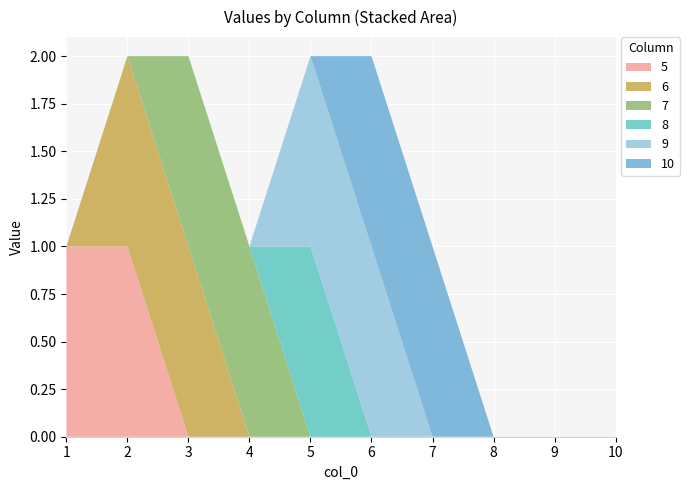

Reading left to right, extract all data points from this chart.

5: 1	1	0	0	0	0	0	0	0	0
6: 0	1	1	0	0	0	0	0	0	0
7: 0	0	1	1	0	0	0	0	0	0
8: 0	0	0	0	1	0	0	0	0	0
9: 0	0	0	0	1	1	0	0	0	0
10: 0	0	0	0	0	1	1	0	0	0